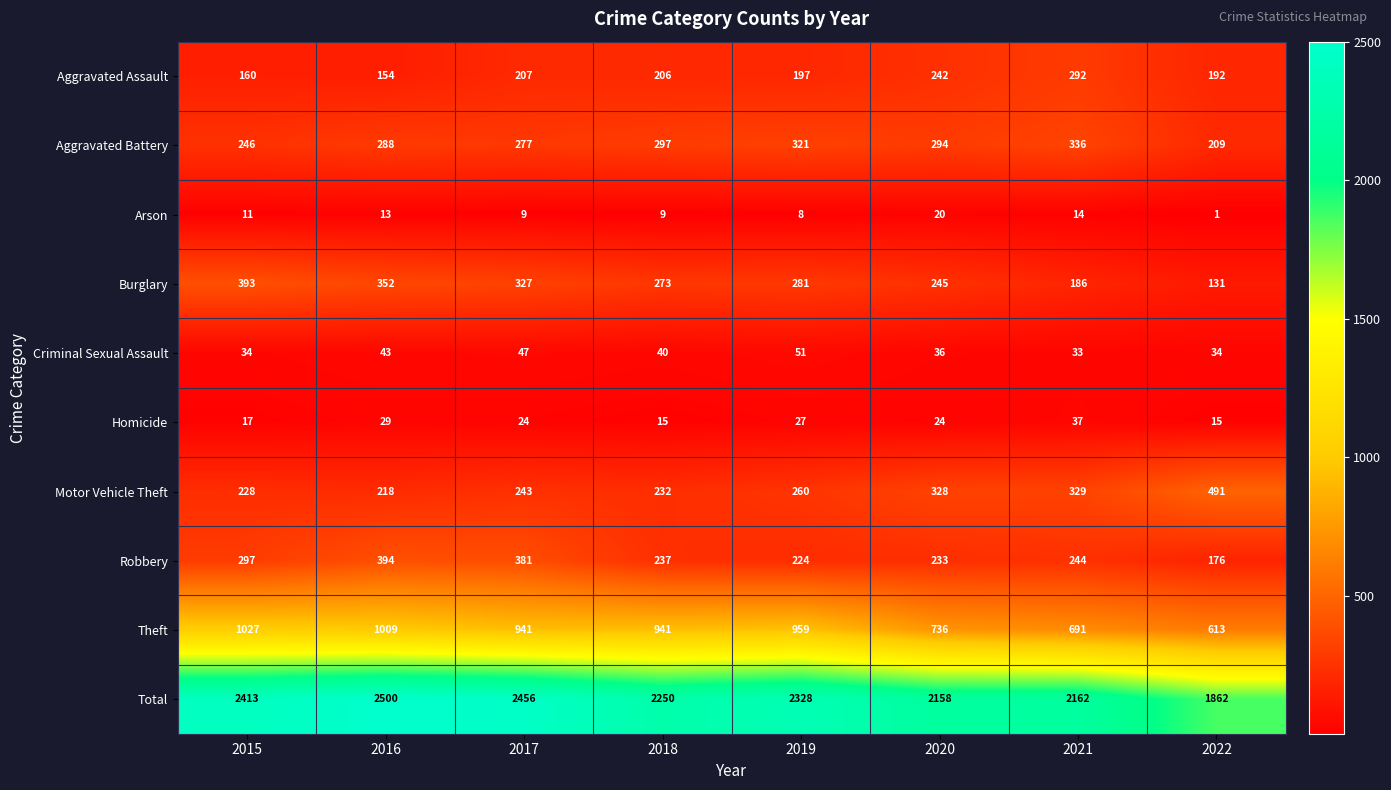

What is the maximum value shown in the chart?

2500